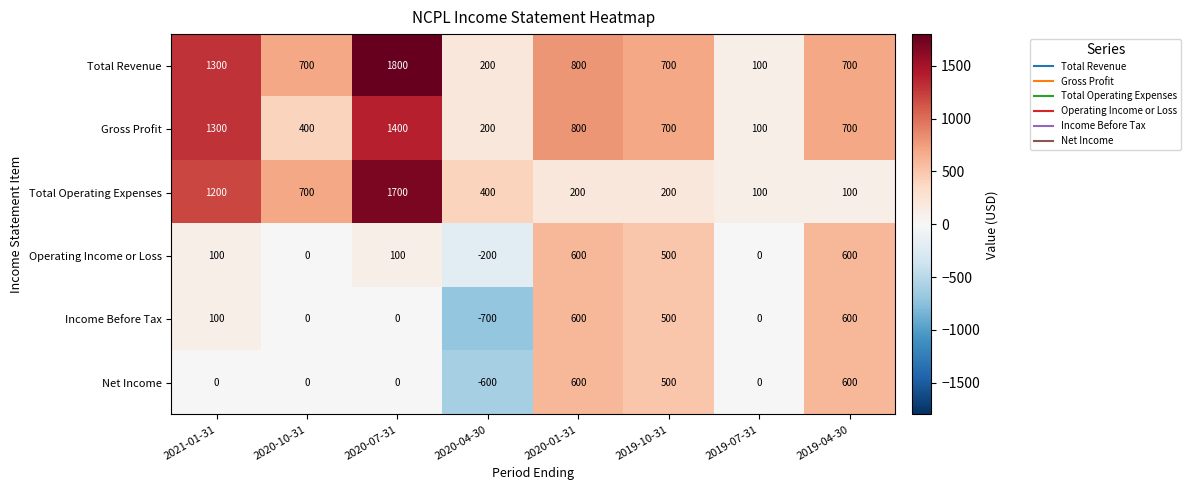

Between 2021-01-31 and 2019-10-31, which series saw the biggest shift?

Total Operating Expenses